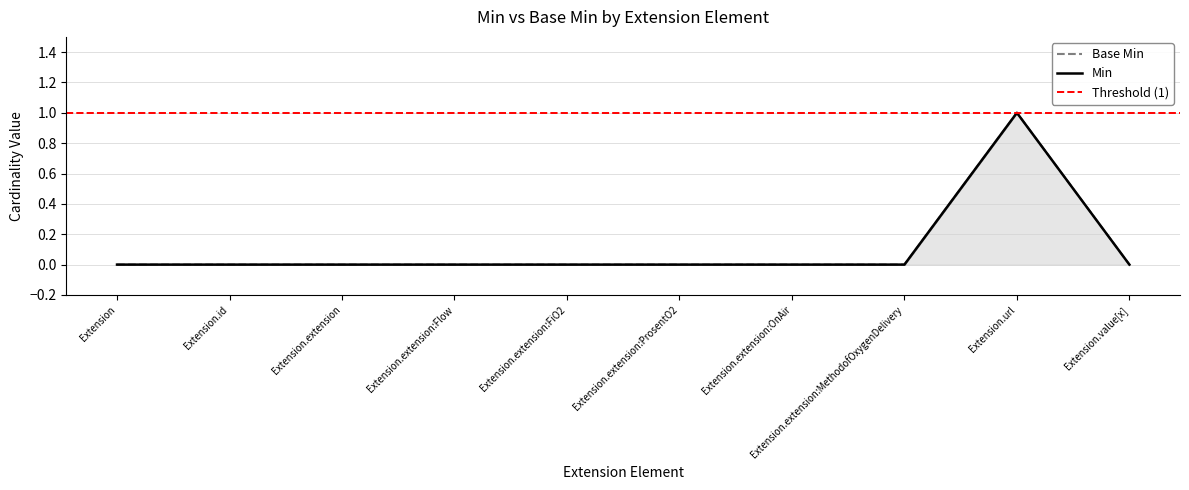

Is it true that Min equals 0 at Extension.id?

True